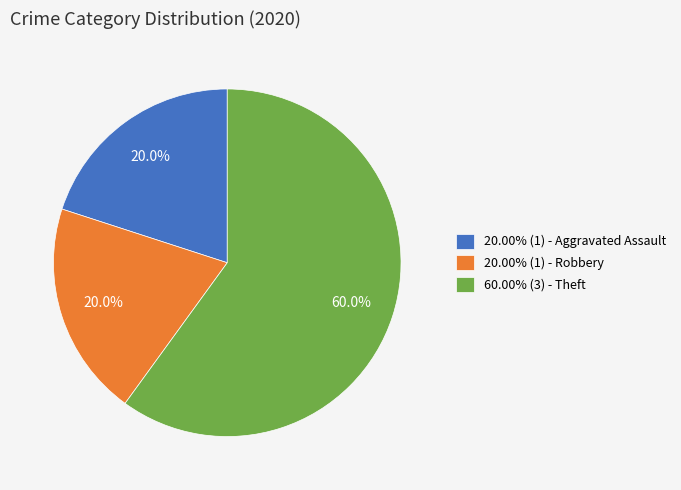

What is the ratio of the value at 20.00% (1) - Robbery to the value at 60.00% (3) - Theft?

0.3